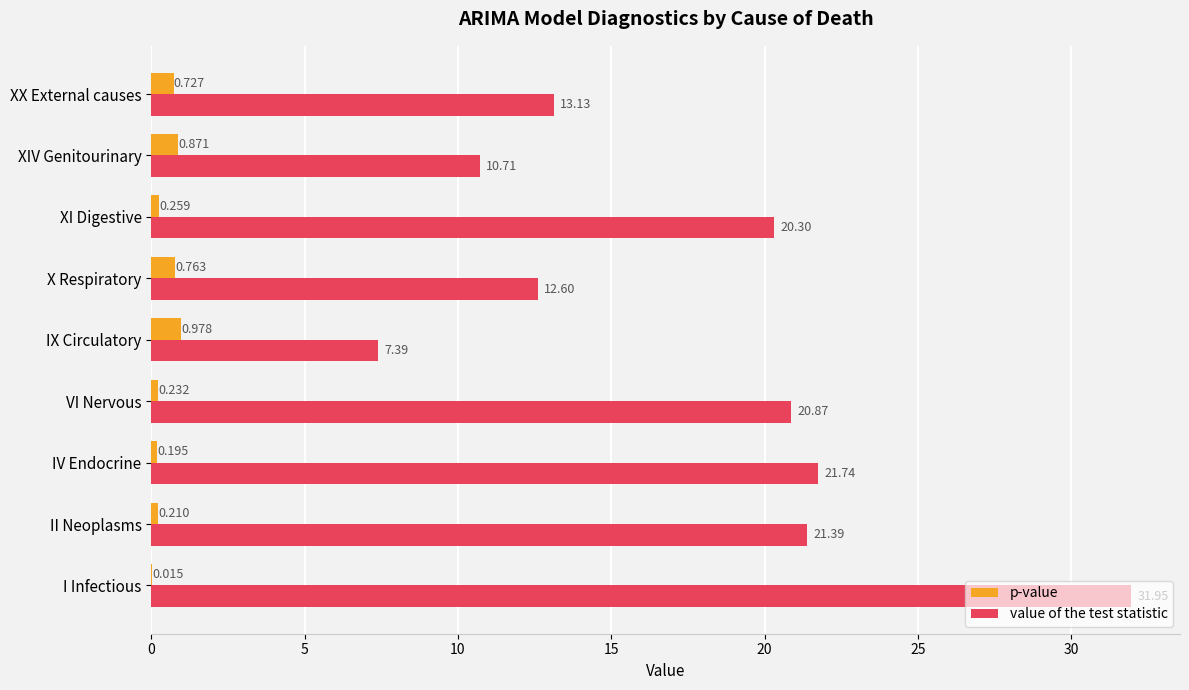

At which label is value of the test statistic closest to 19?

XI Digestive